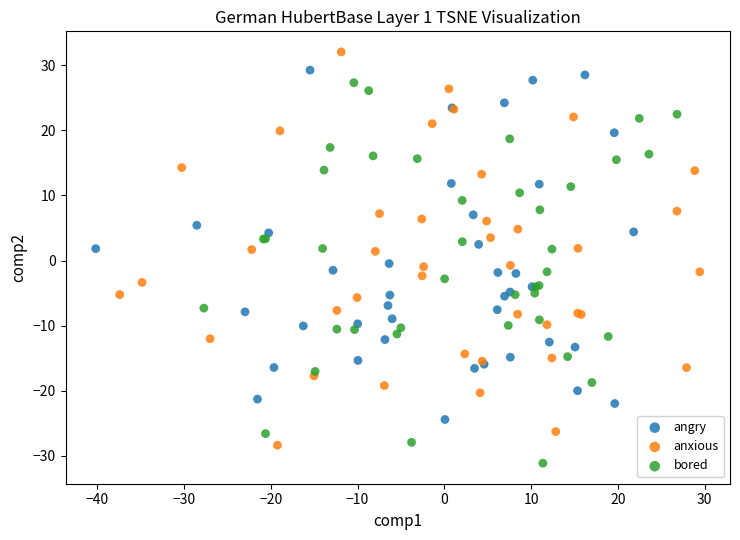

Which series contains the highest Y value?

anxious